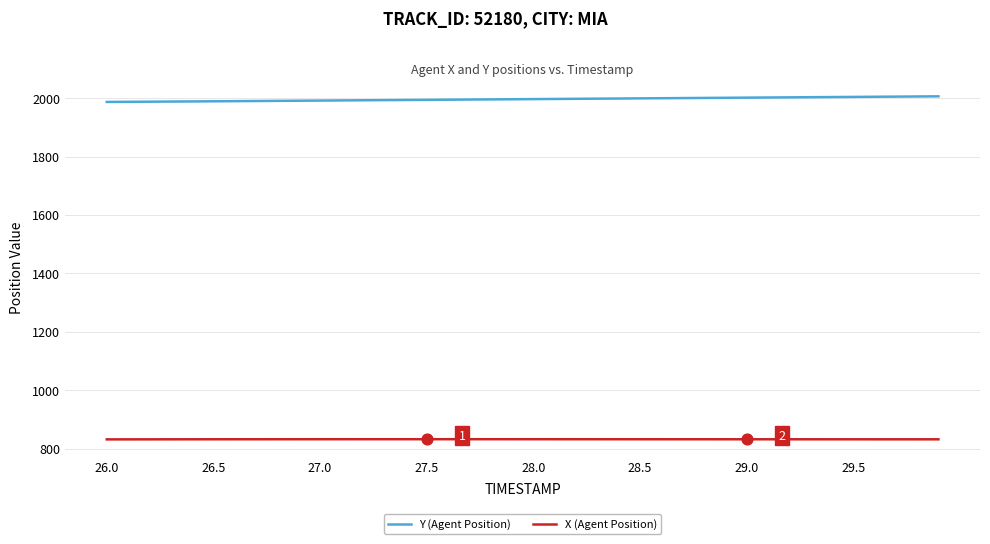

Which series has the largest total across all categories?

Y (Agent Position)